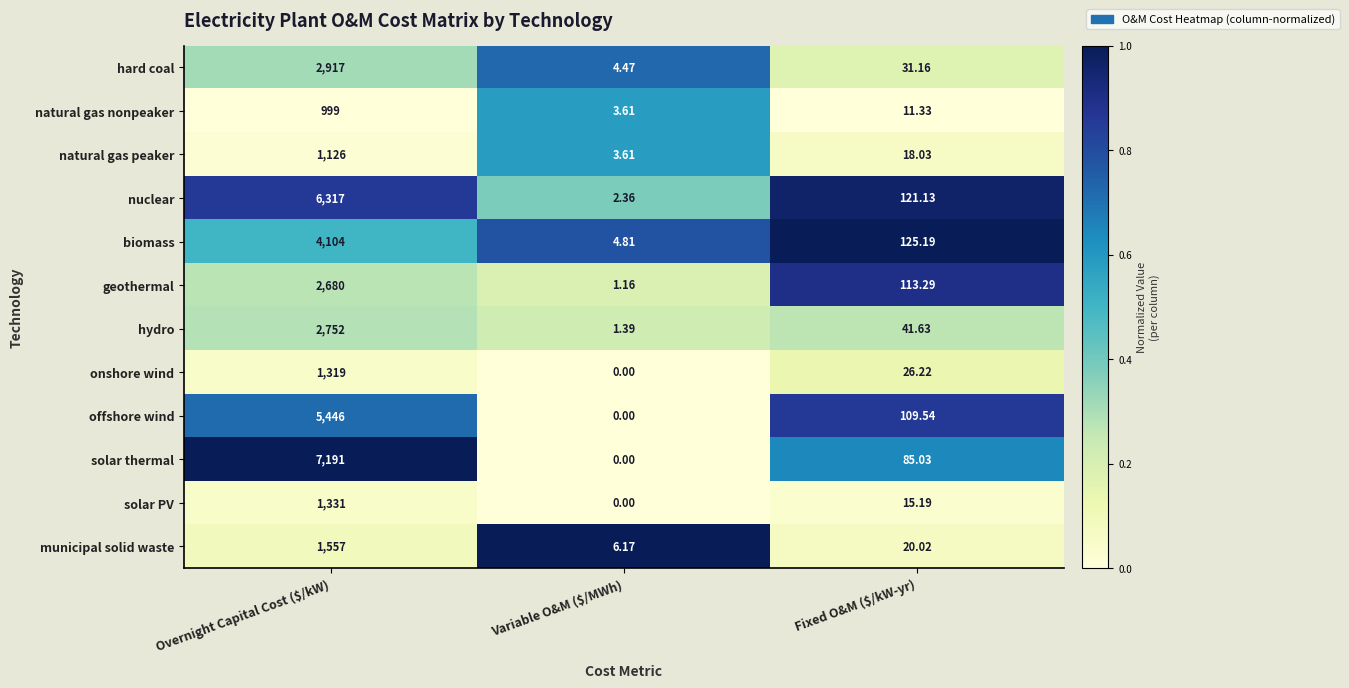

Which series has the widest spread of values?

solar thermal